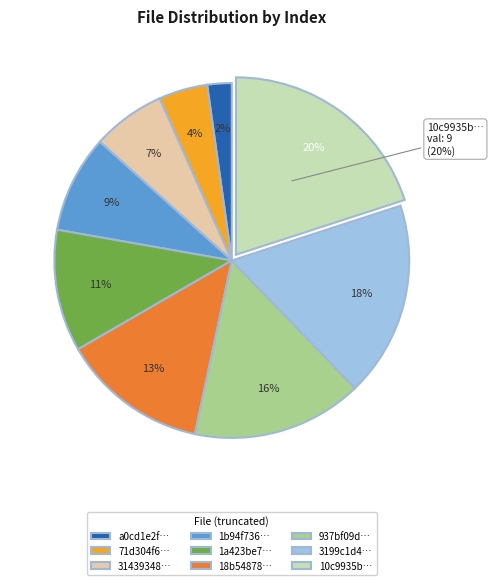

Rank the categories by value from lowest to highest.

a0cd1e2f0bf656cbc2594eef0073ddd3, 71d304f6d2ec7f1279a3538fbaa640ab, 31439348bc8fab8024d5e0eaa699c9c7, 1b94f7366d1056b9ff9d2c312913c814, 1a423be71d61c5f98a8d8a04a736d404, 18b548780ffa1257c4164f9d3bb0b7bb, 937bf09dfa81dab23411de0d9deffd3d, 3199c1d4d47f47e86ef04dff3d3462bc, 10c9935bbef85ccad3332041f18fb30e